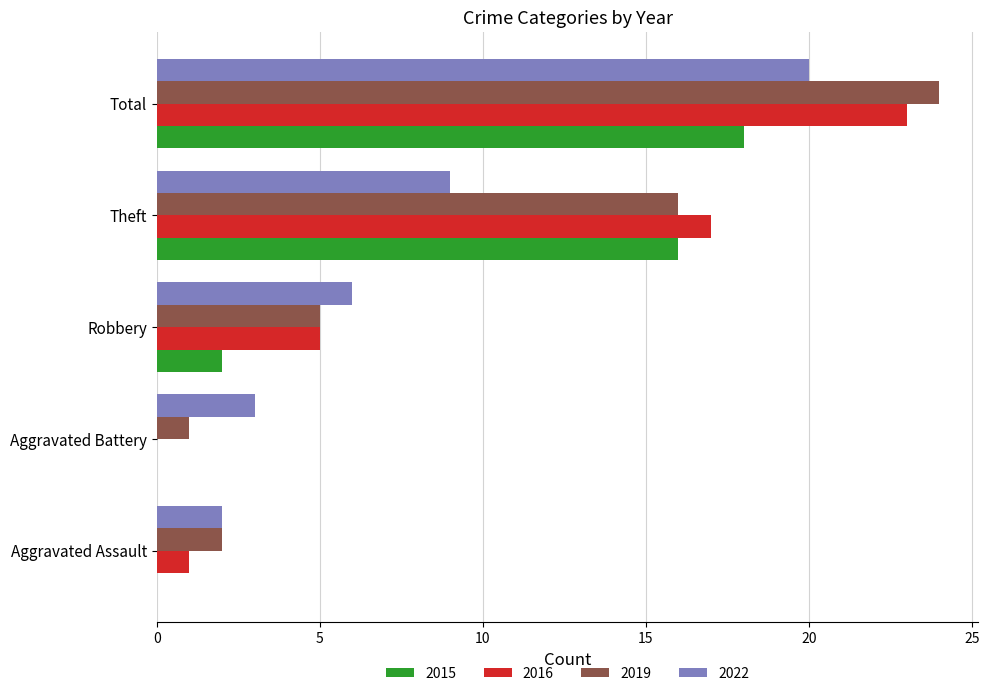

Is it true that 2019 equals 29 at Theft?

False